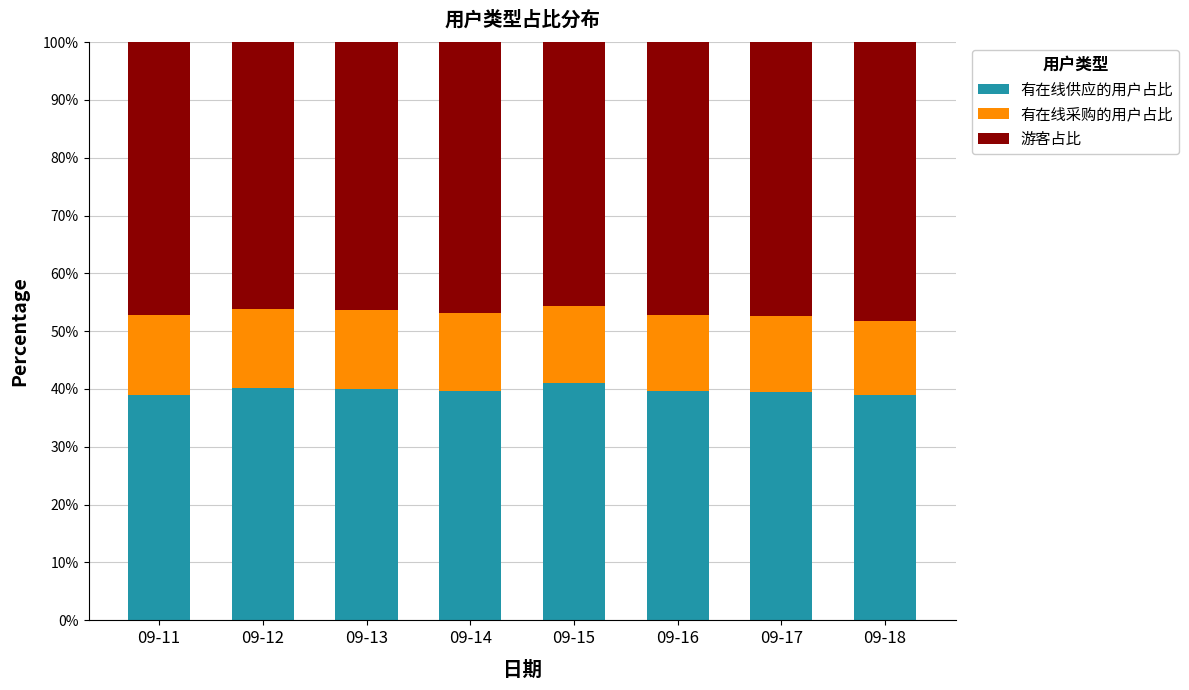

How many distinct data groups are displayed?

3